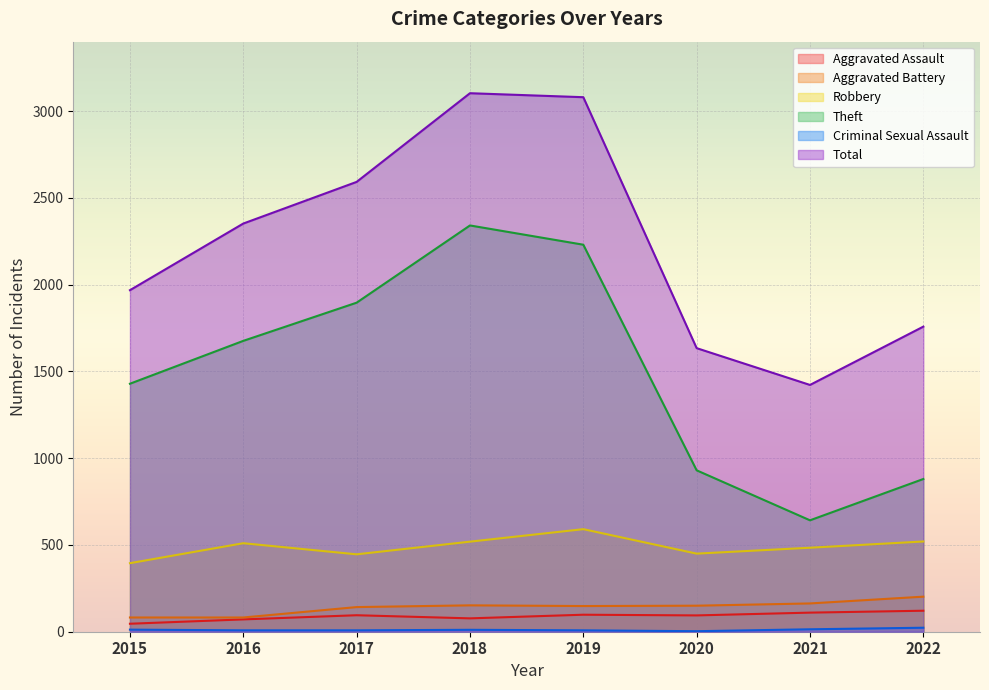

How many lines are shown in the chart?

6